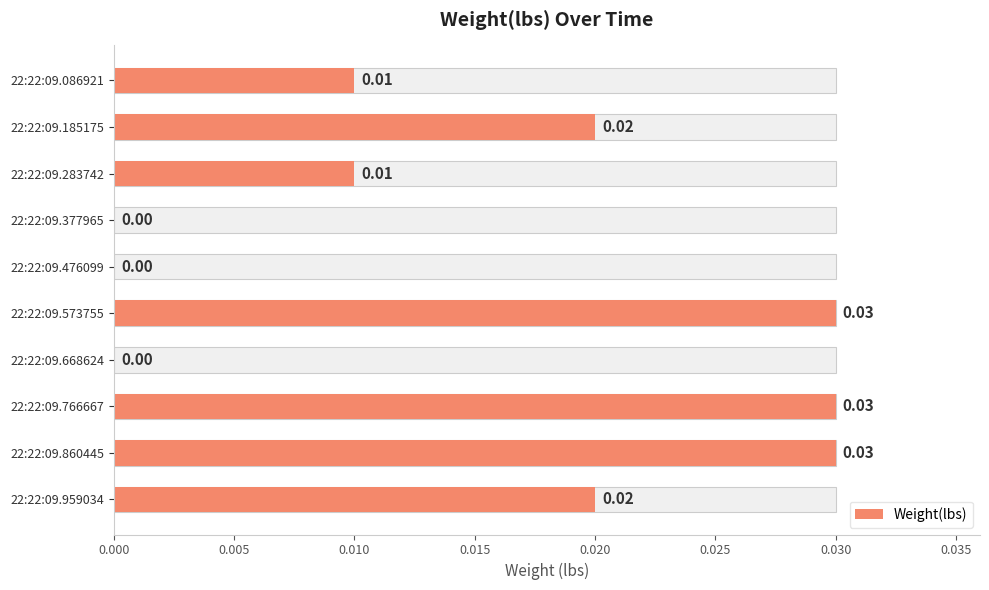

Is it true that the value at 22:22:09.573755 is 0.0?

True